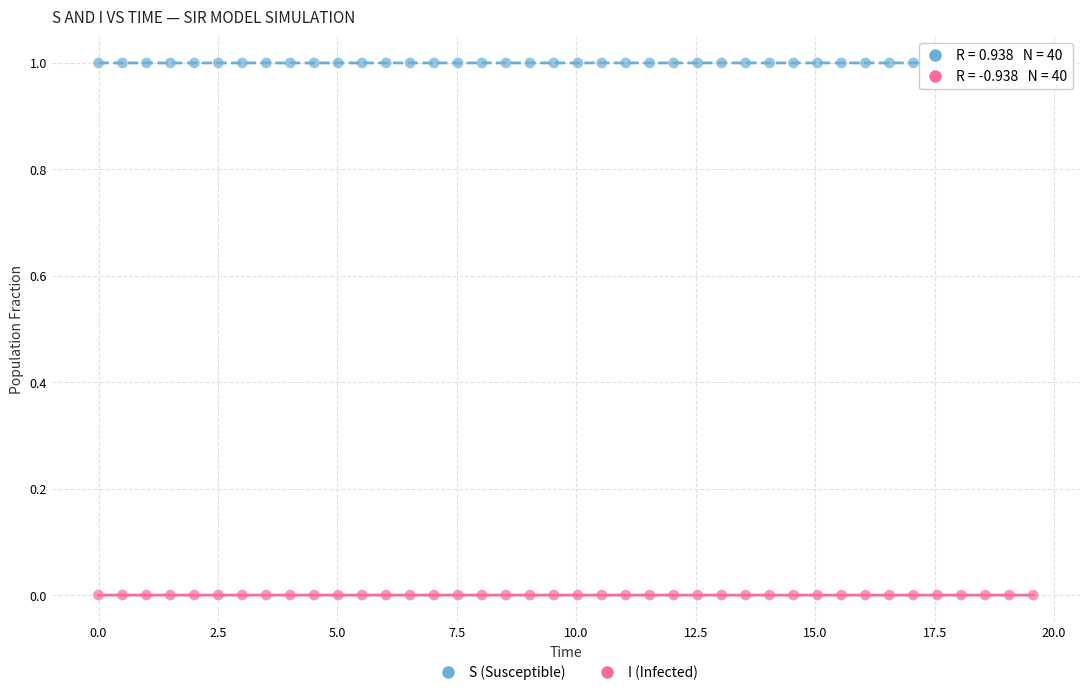

Which series reaches the maximum Y coordinate?

S (Susceptible)